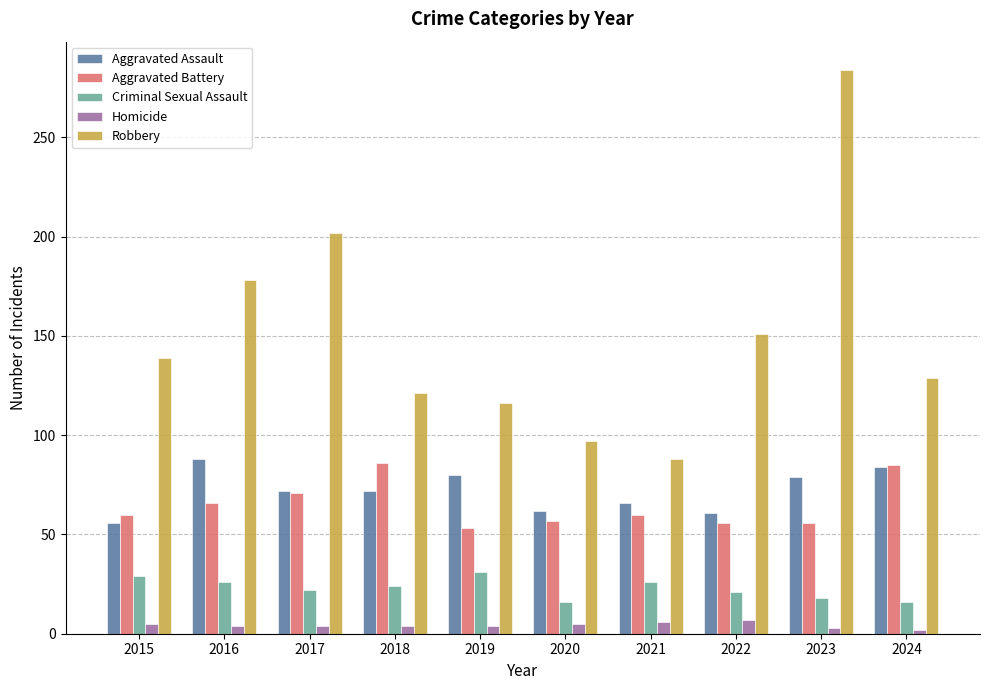

What is the spread (max minus min) of values at 2022?

144